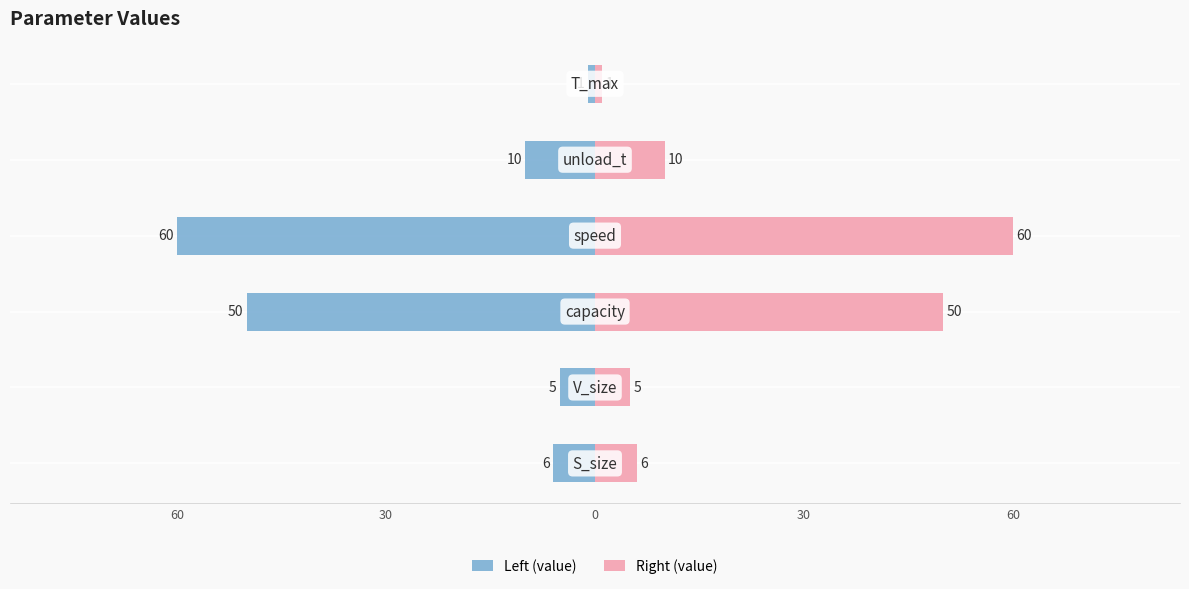

What is the highest value of the Right (value) series?

60